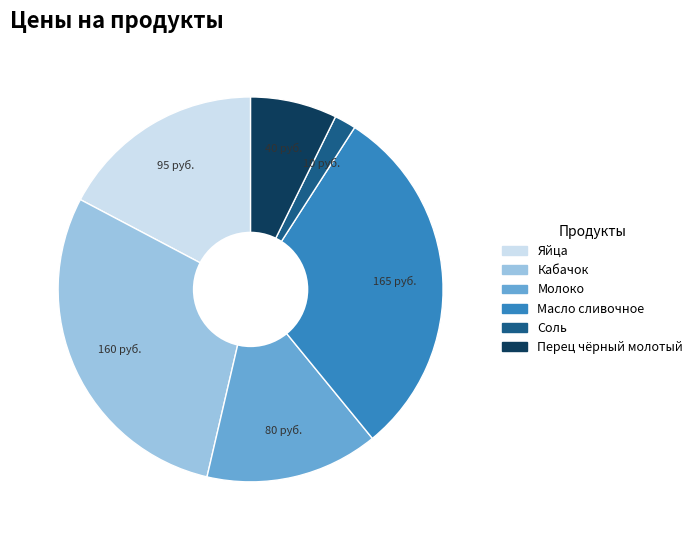

Is it true that Кабачок is 29% of the pie?

True